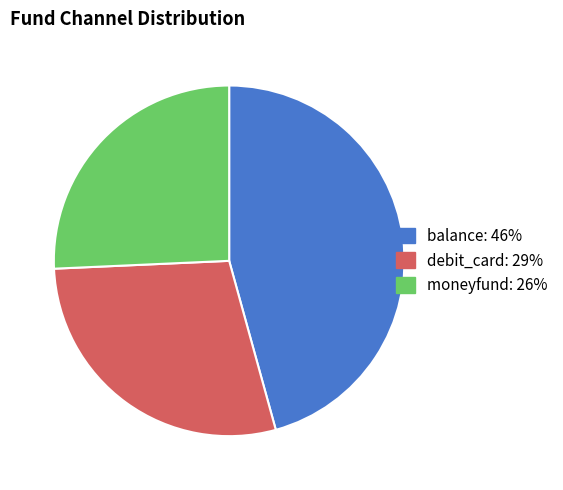

Do moneyfund and balance together represent more than half of the pie?

Yes